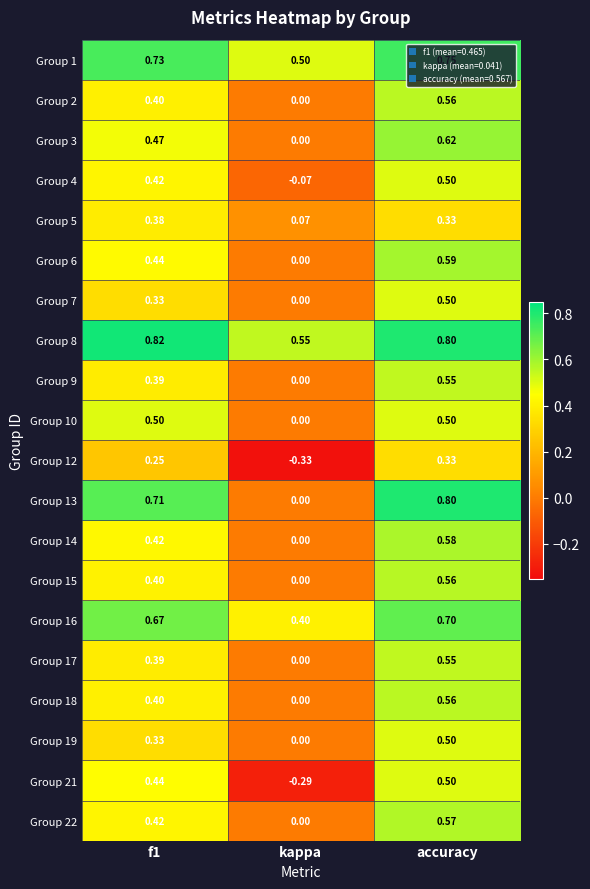

At which category is the sum across all series the highest?

accuracy